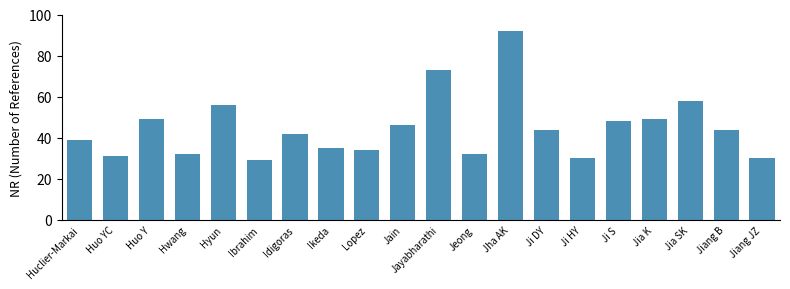

What is the difference between the maximum and minimum values?

63